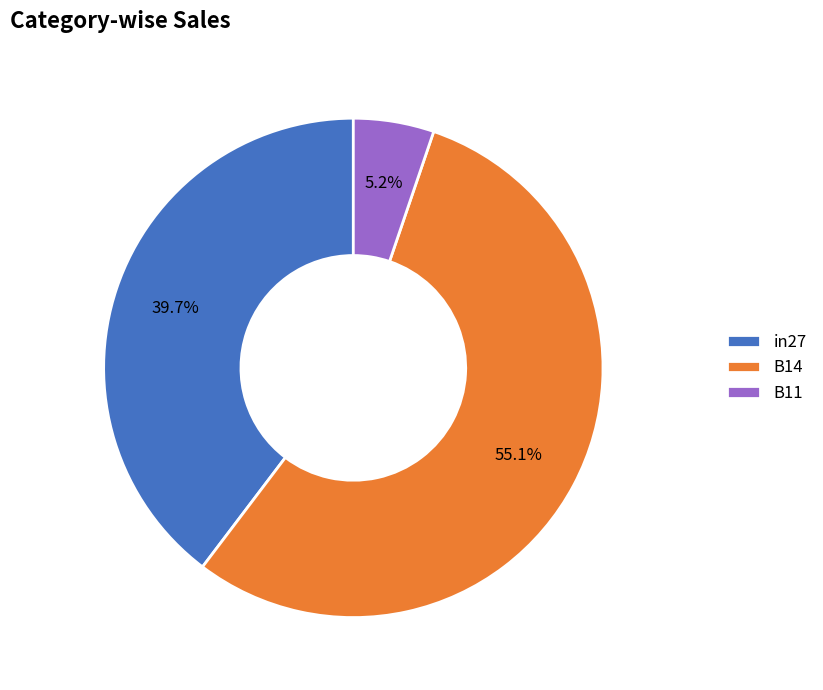

Which category accounts for the majority?

B14